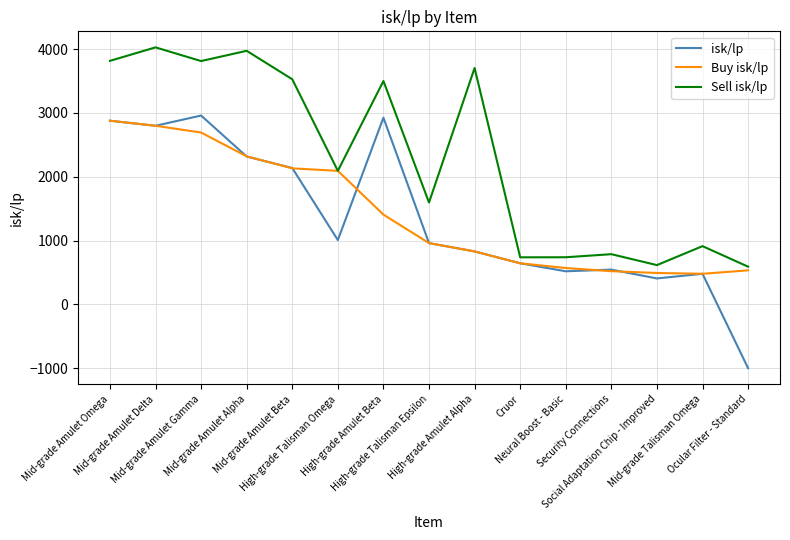

What are all the series names shown in the legend?

isk/lp, Buy isk/lp, Sell isk/lp